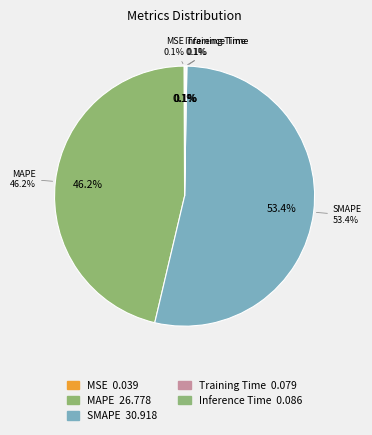

Is it true that Inference Time is 0% of the pie?

True